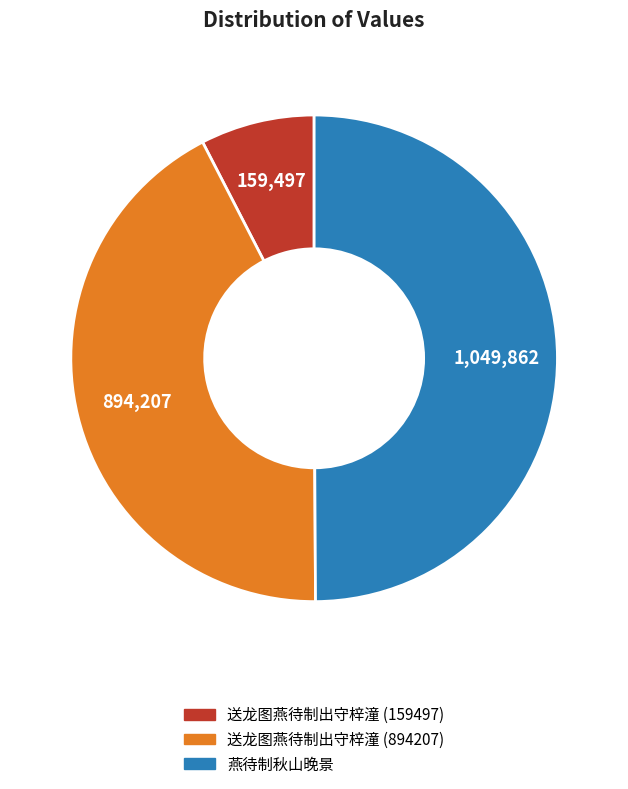

How many segments does this pie chart have?

3